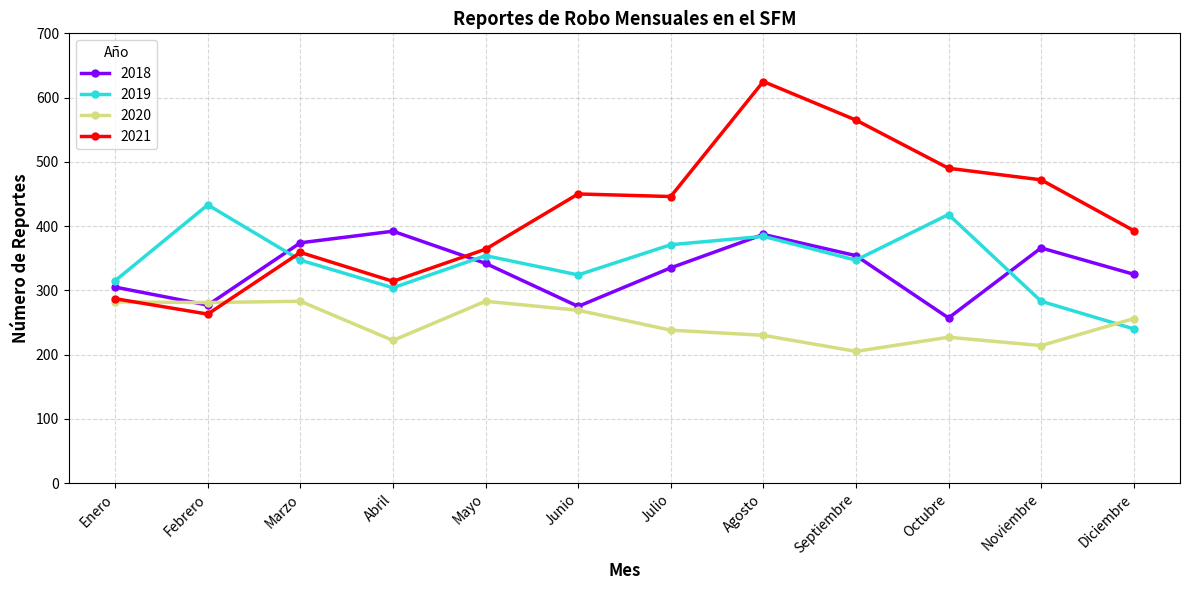

How many times do 2019 and 2021 cross each other?

1